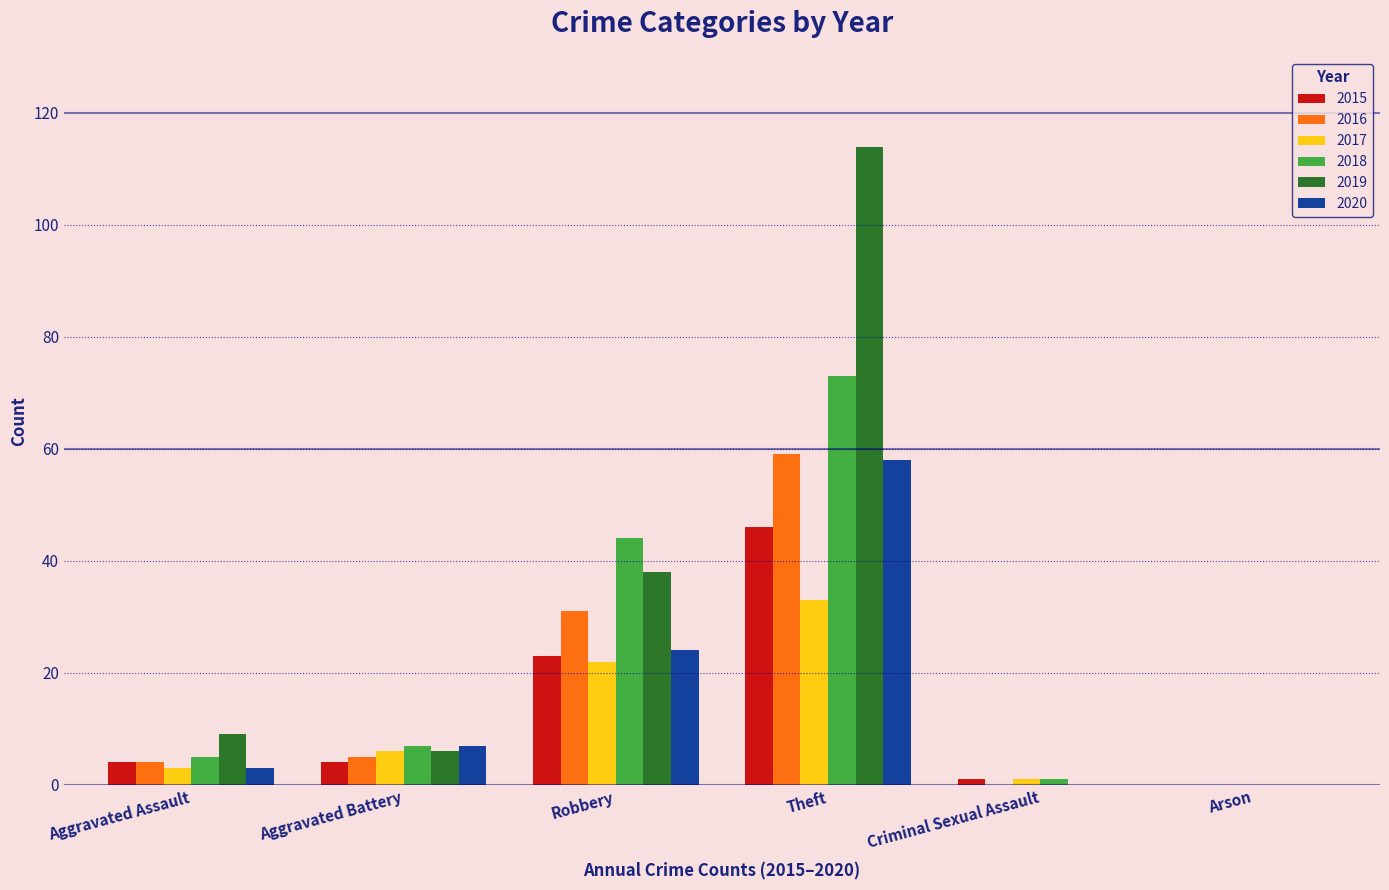

Reading left to right, list all the values displayed in this chart.

2015: 4	4	23	46	1	0
2016: 4	5	31	59	0	0
2017: 3	6	22	33	1	0
2018: 5	7	44	73	1	0
2019: 9	6	38	114	0	0
2020: 3	7	24	58	0	0